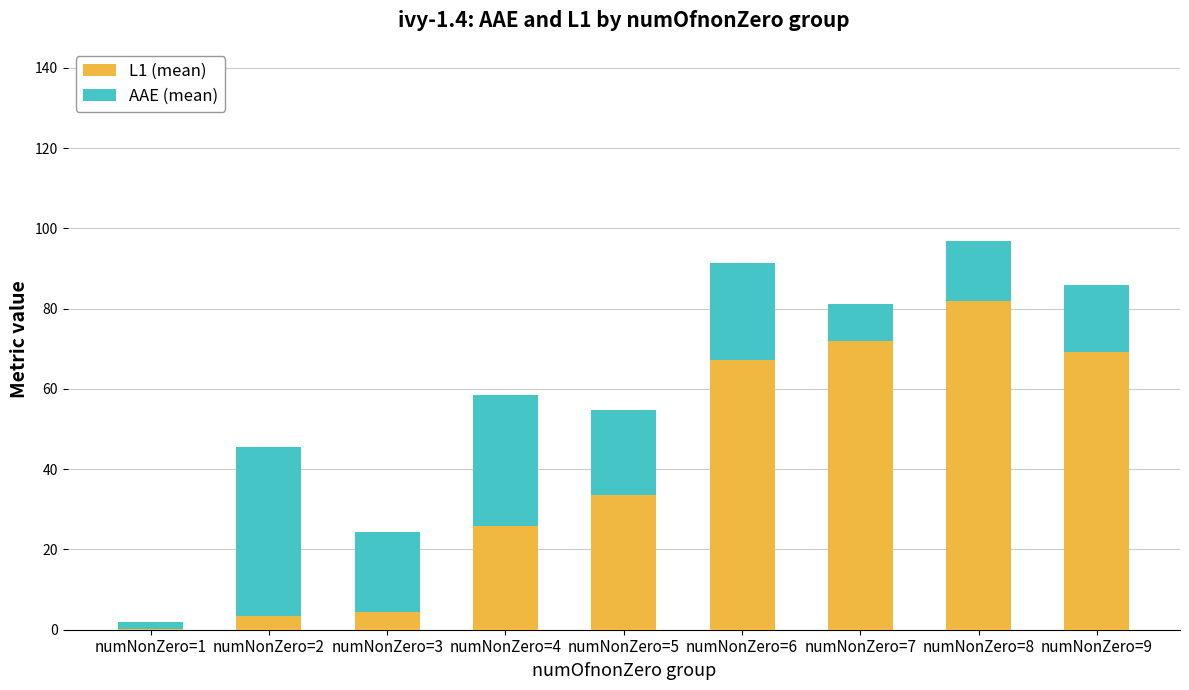

How many data points in L1 (mean) are above 33?

5